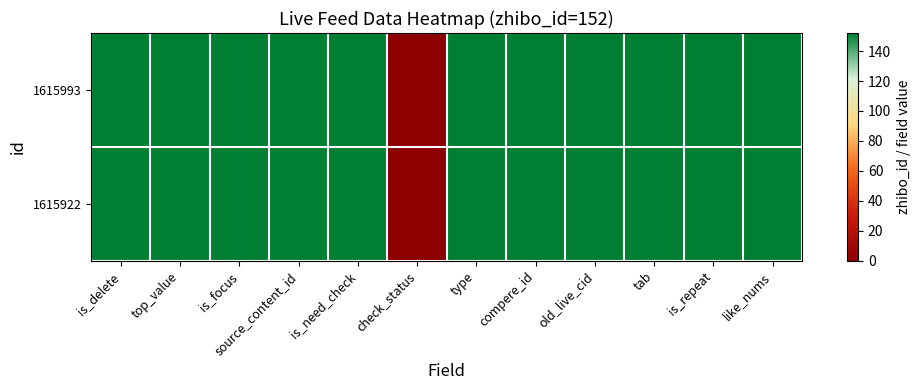

Rank the series by their maximum value, from highest to lowest.

1615993, 1615922